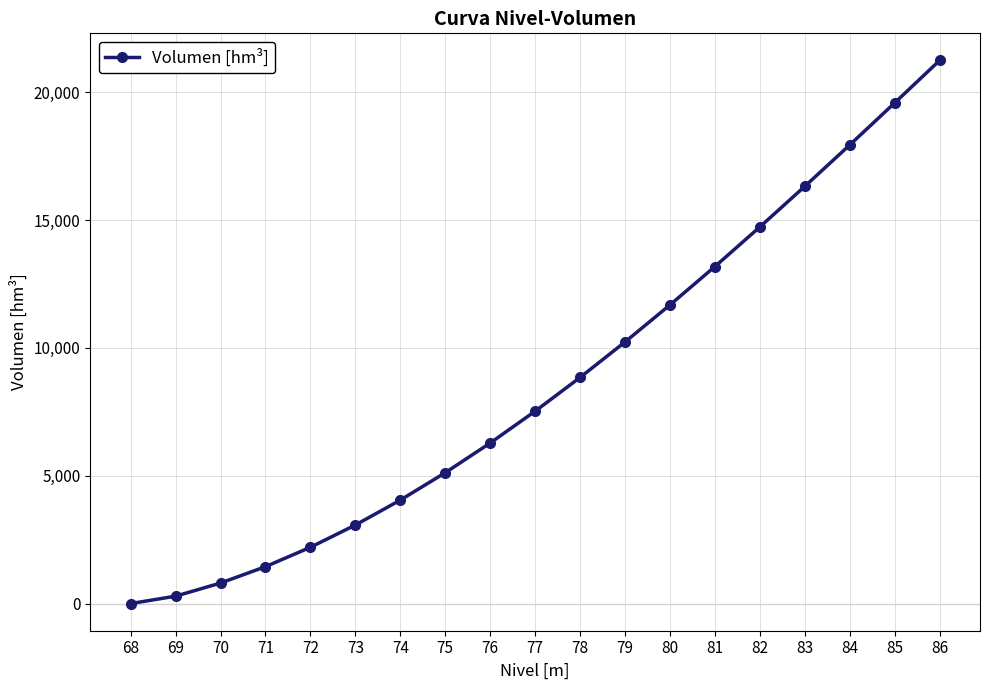

List the labels in order of value, smallest first.

68, 69, 70, 71, 72, 73, 74, 75, 76, 77, 78, 79, 80, 81, 82, 83, 84, 85, 86